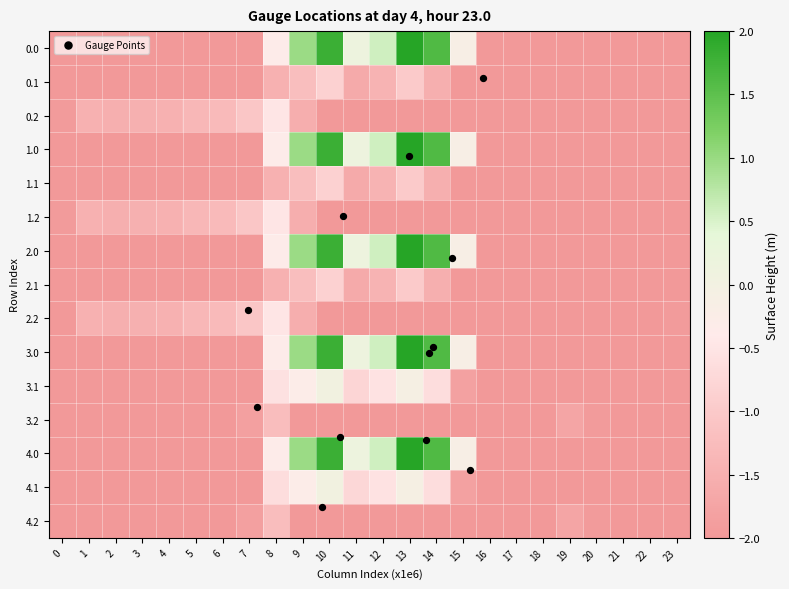

What is the approximate value of 2.2 at 4?

-1.5